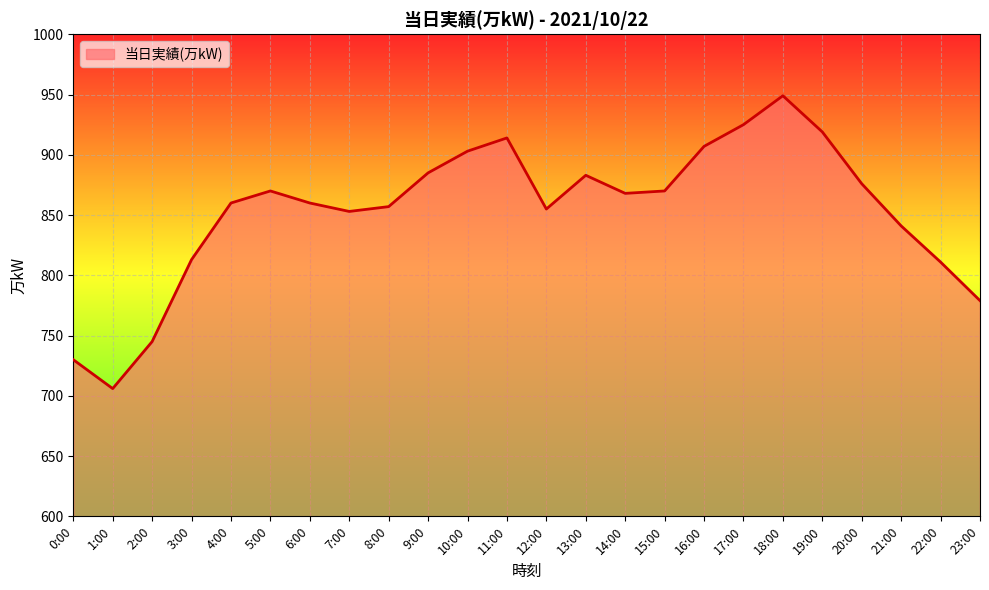

Is it true that the value at 5:00 is 539?

False